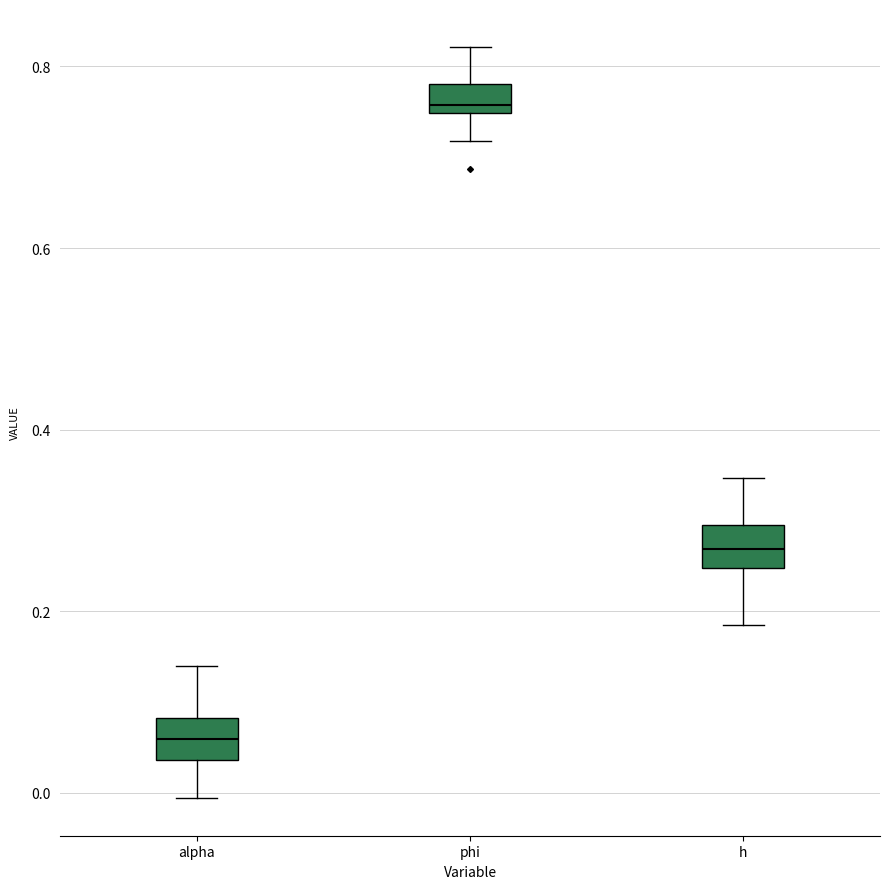

Reading left to right, read every box against the y-axis: the position of its median line, the range the box covers, and the ends of its whiskers. The values are not printed on the chart, so give them approximately, as read against the axis.

alpha: median 0.06, box 0.04 to 0.08, whiskers 0.00 to 0.14
phi: median 0.76, box 0.74 to 0.78, whiskers 0.72 to 0.82
h: median 0.26, box 0.24 to 0.30, whiskers 0.18 to 0.34